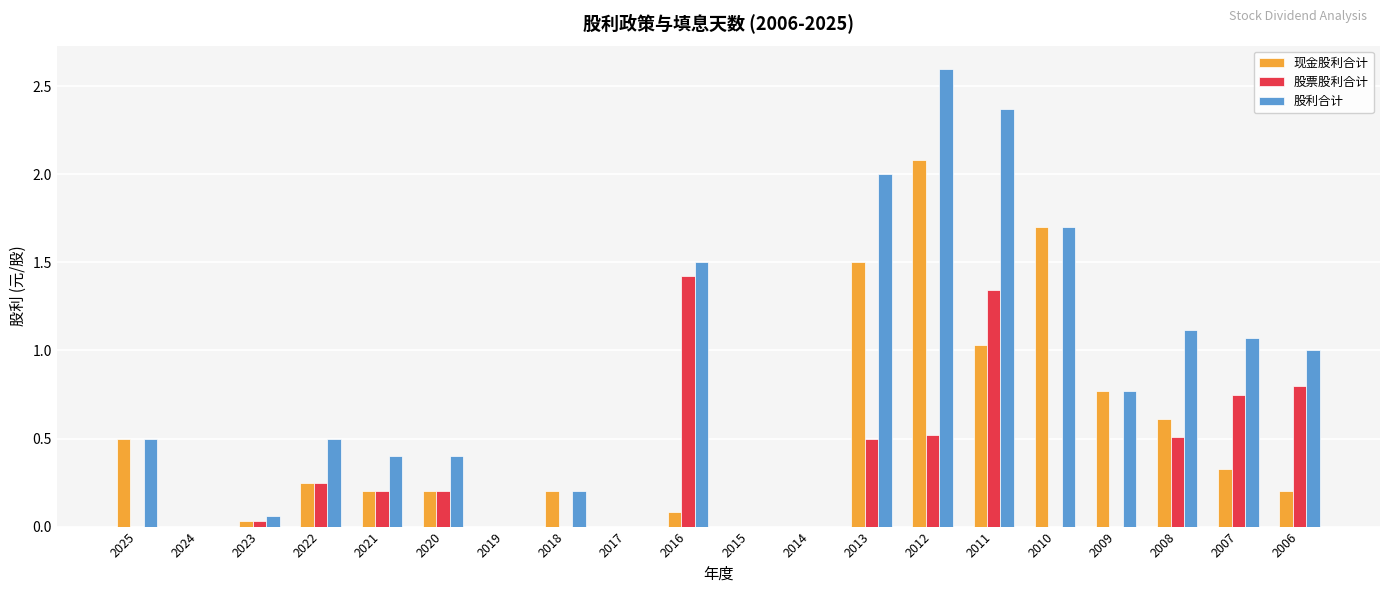

Which category has the highest value in the 股利合计 series?

2012